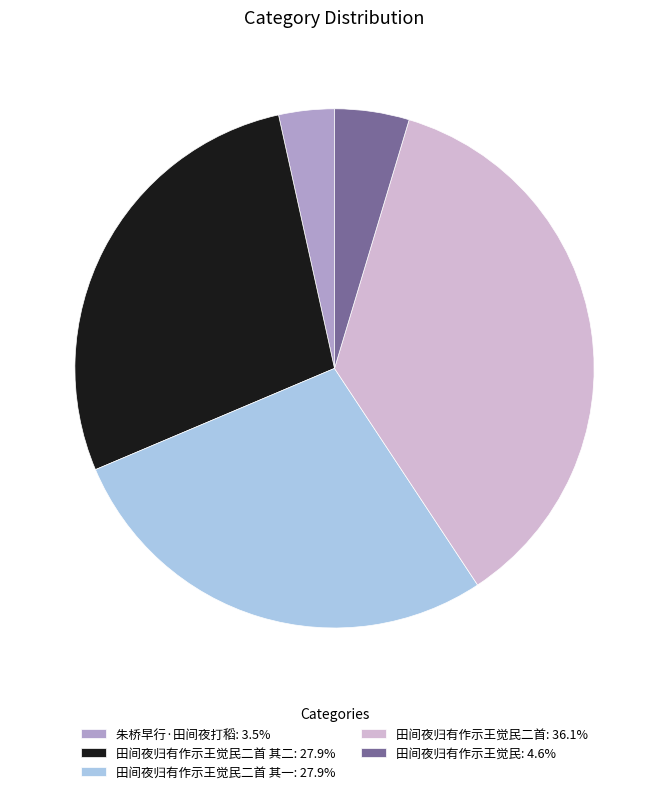

How many segments does this pie chart have?

5